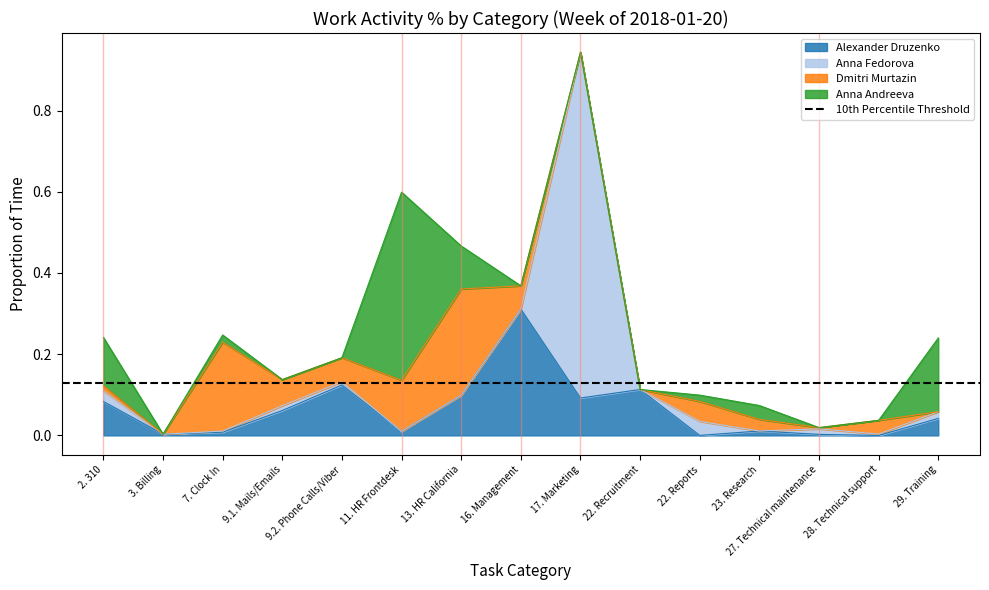

How many values in Anna Andreeva are above zero?

7